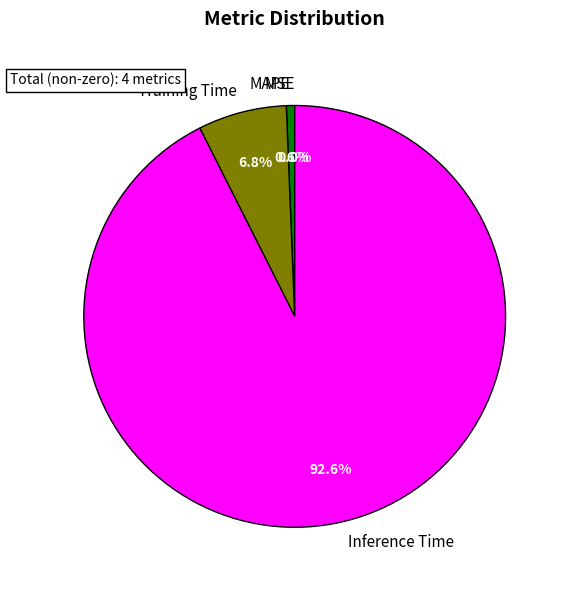

To the nearest percent, what is the difference between the SMAPE and Inference Time slice percentages?

93%